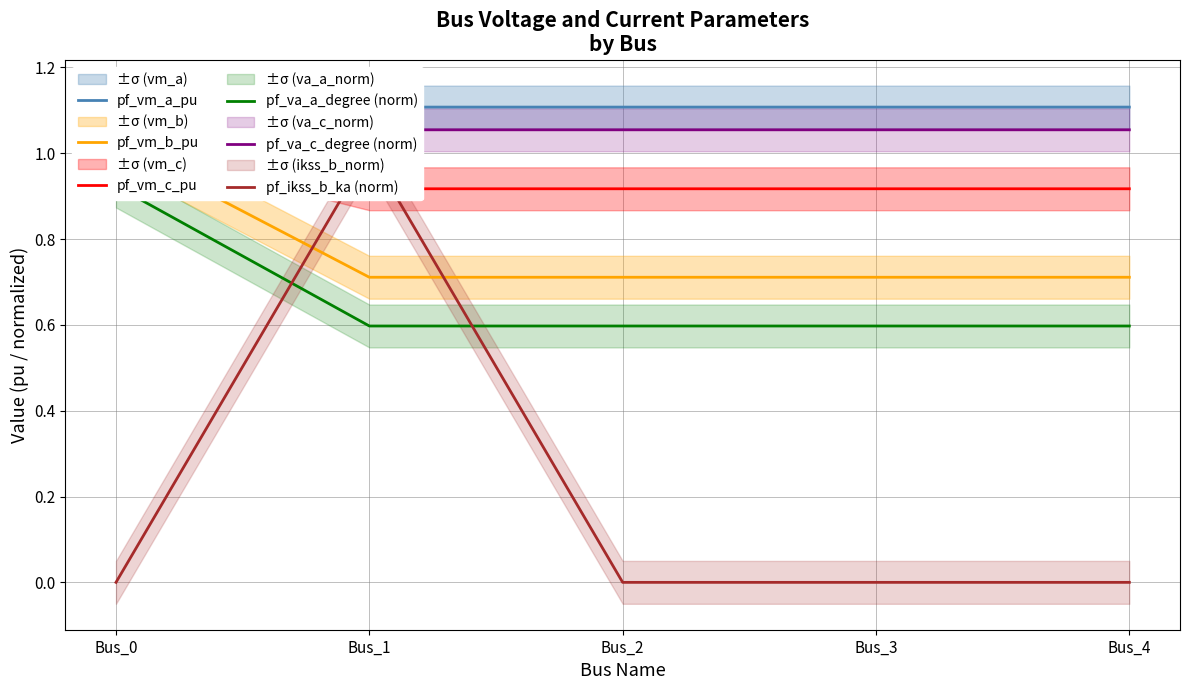

The pf_vm_b_pu series shows 0.7 at Bus_3. True or false?

True